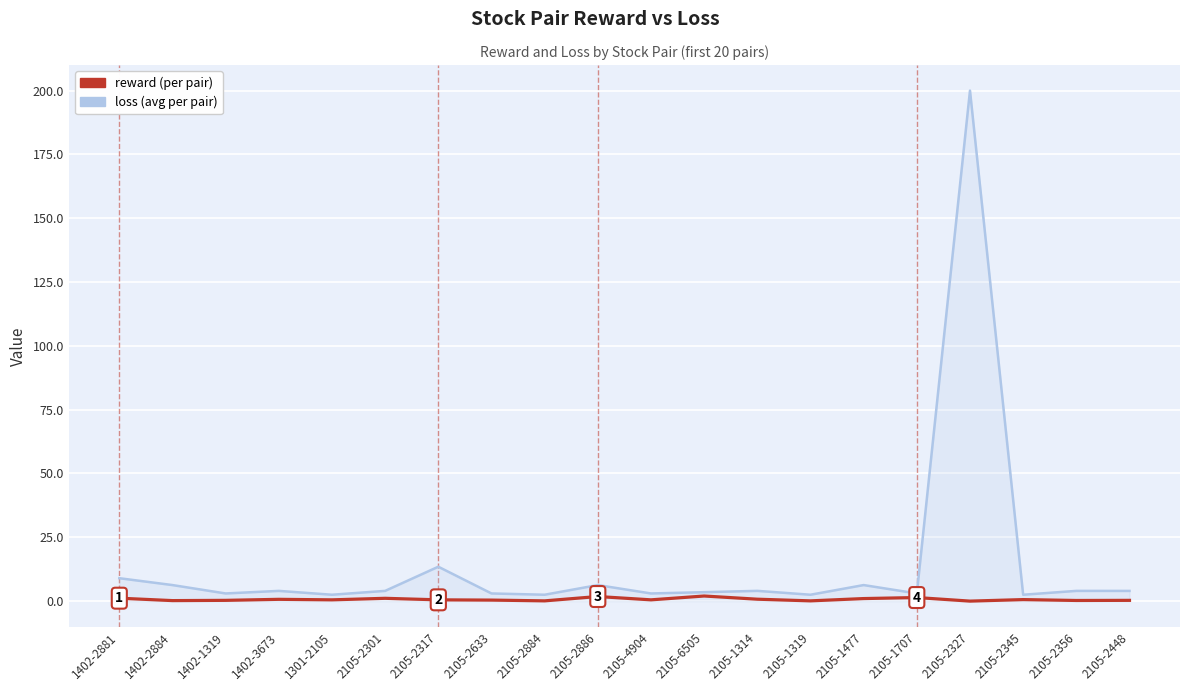

Which category has the highest value in the loss (avg per pair) series?

2105-2327